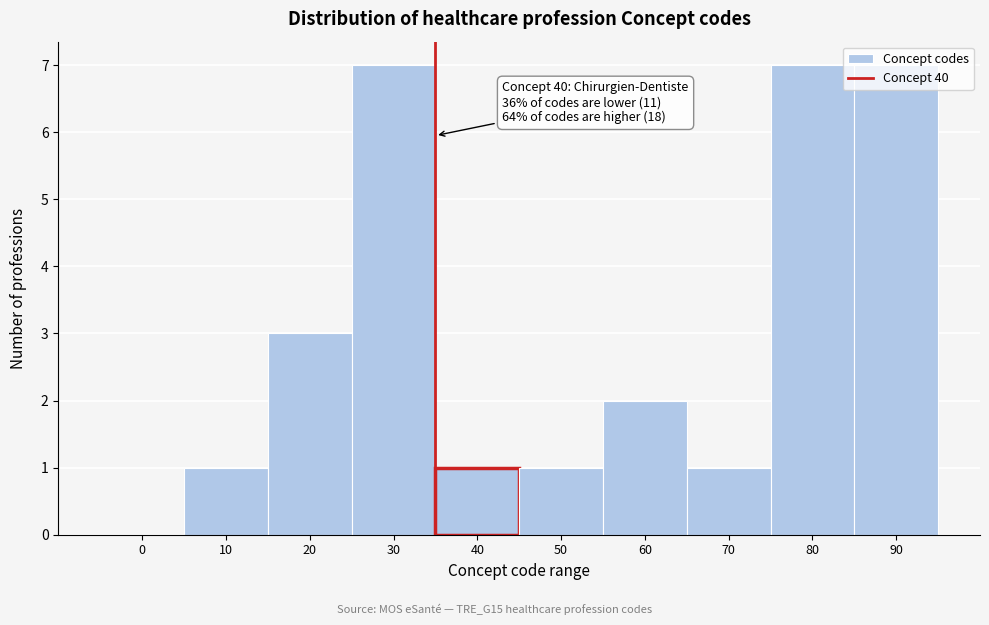

Between 20 and 90, which is larger?

90